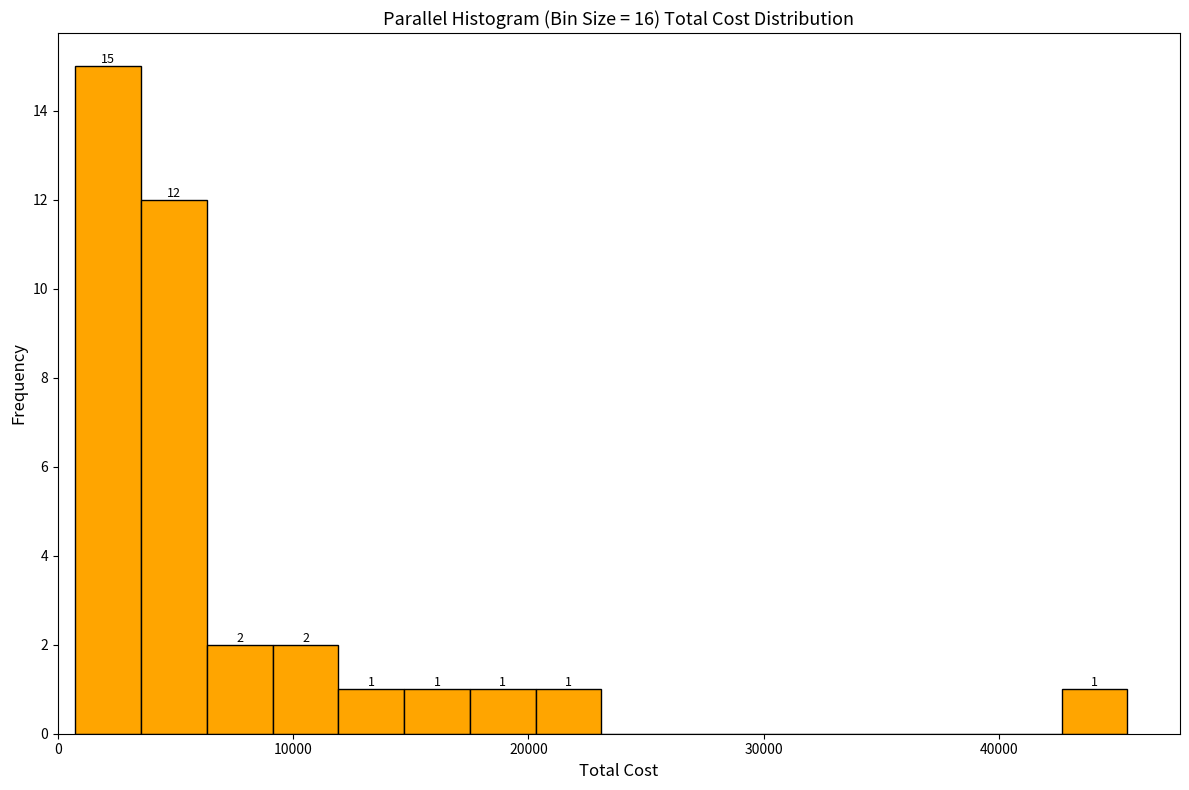

Around what value on the x-axis is the tallest bar? Give the approximate position of its centre, as read against the axis.

2000